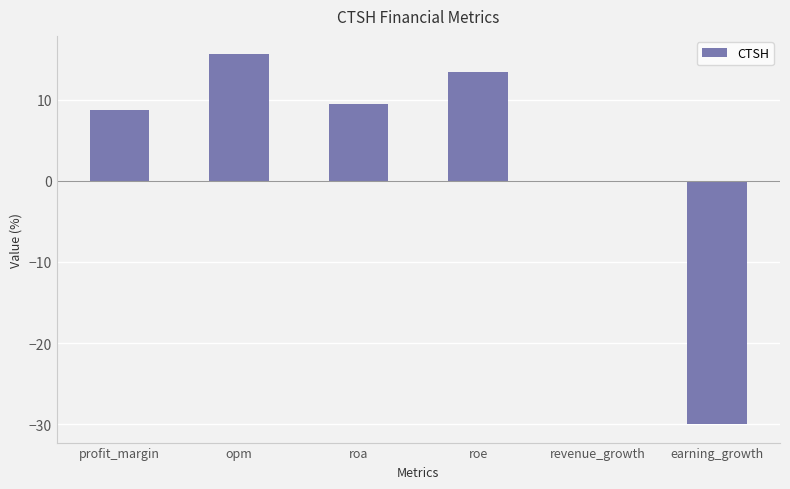

What is the maximum value shown in the chart?

15.6